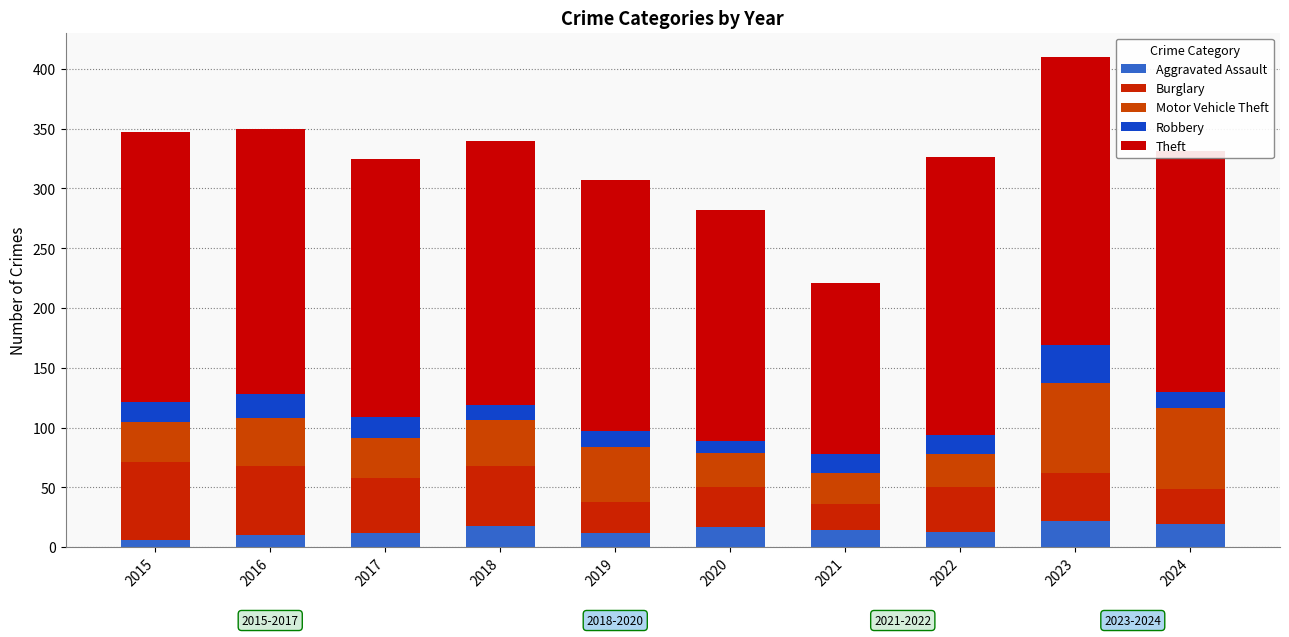

At which category is the sum across all series the highest?

2023